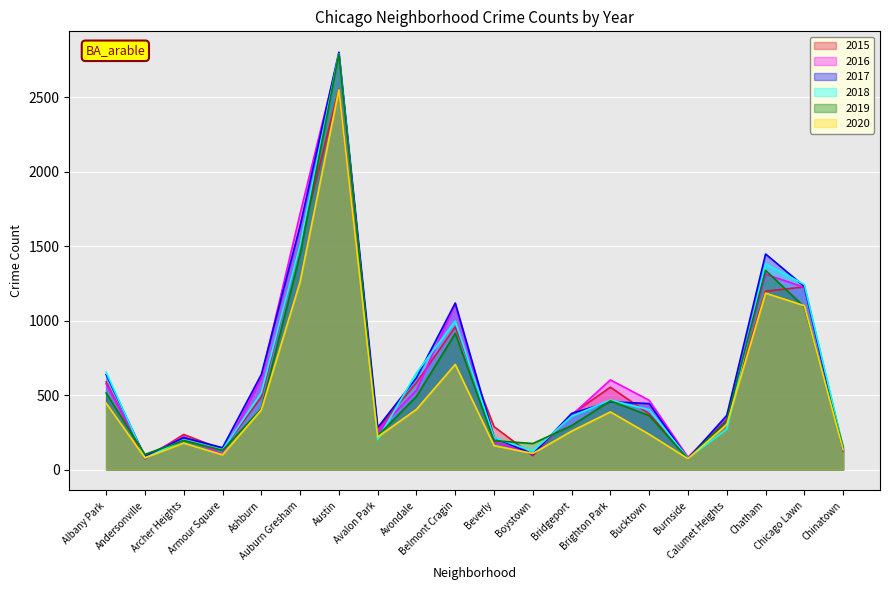

Which series has the largest range (max minus min)?

2017